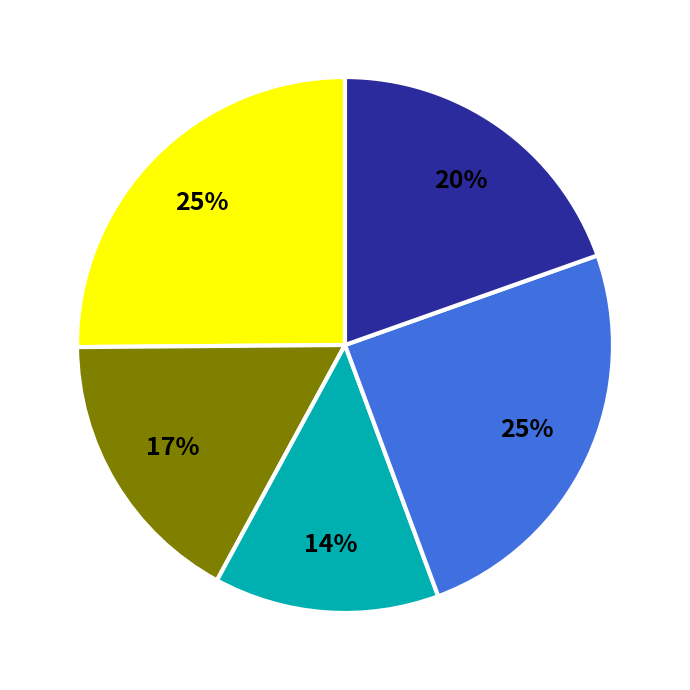

Is there a majority slice in this chart?

No